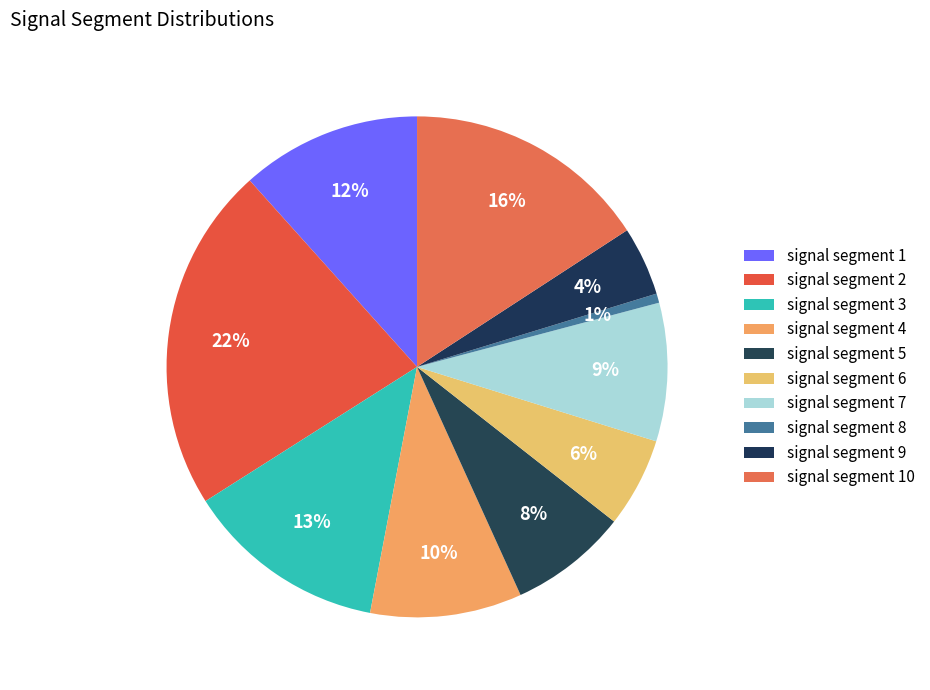

Which slice is the largest?

signal segment 2